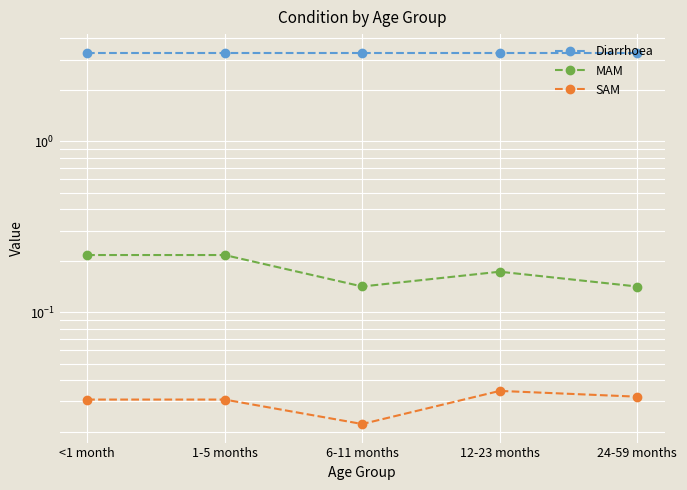

The Diarrhoea series shows 1.6 at 24-59 months. True or false?

False